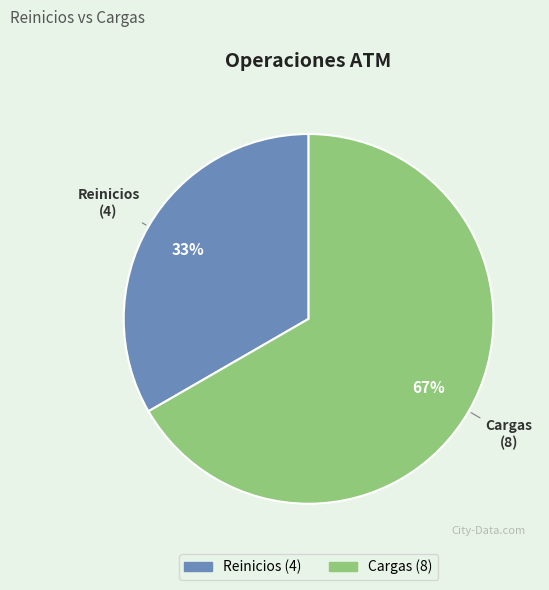

Approximately how many times larger is the value at Reinicios compared to Cargas?

0.5